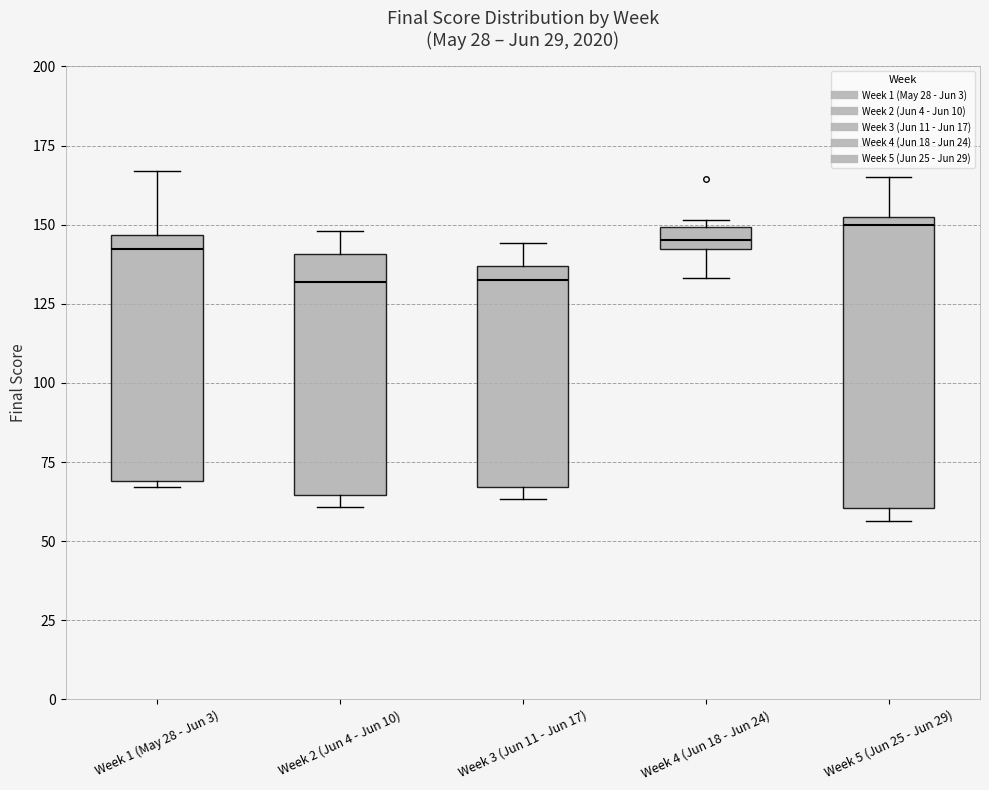

Which box is the tallest, from its lower edge to its upper edge?

Week 5 (Jun 25 - Jun 29)